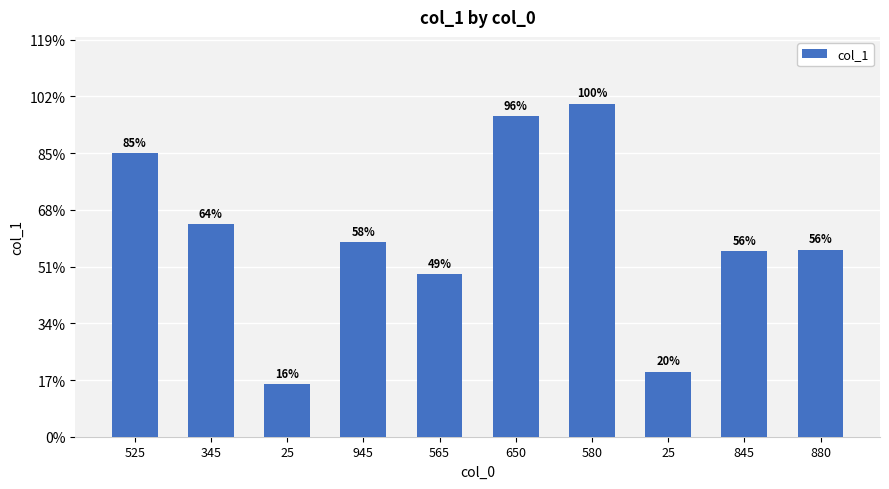

Does the chart contain any negative values?

No